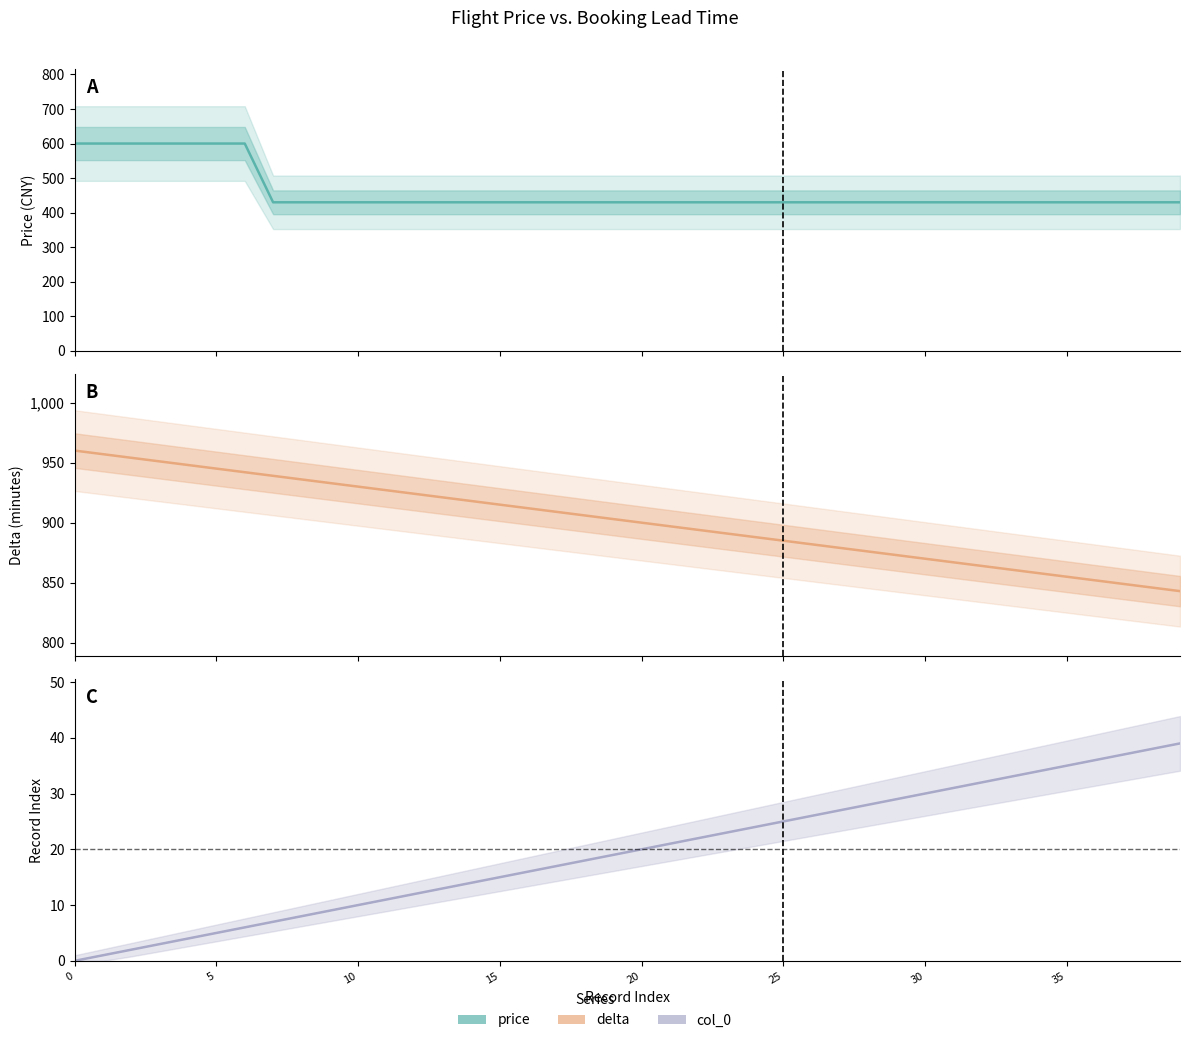

What is the highest value of the col_0 series?

39